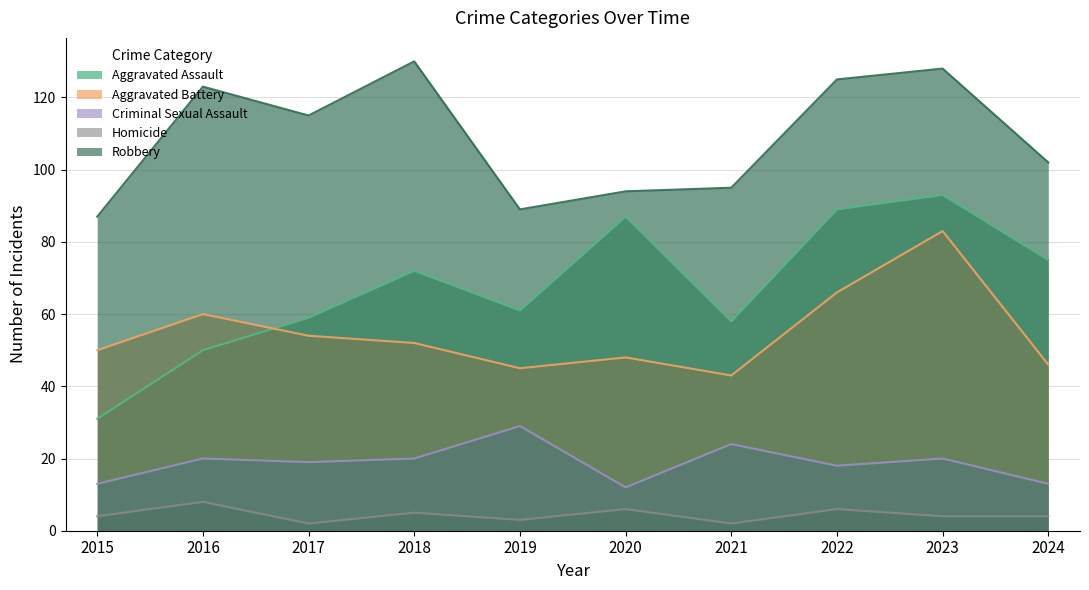

True or false: Robbery and Aggravated Assault intersect in this chart.

False